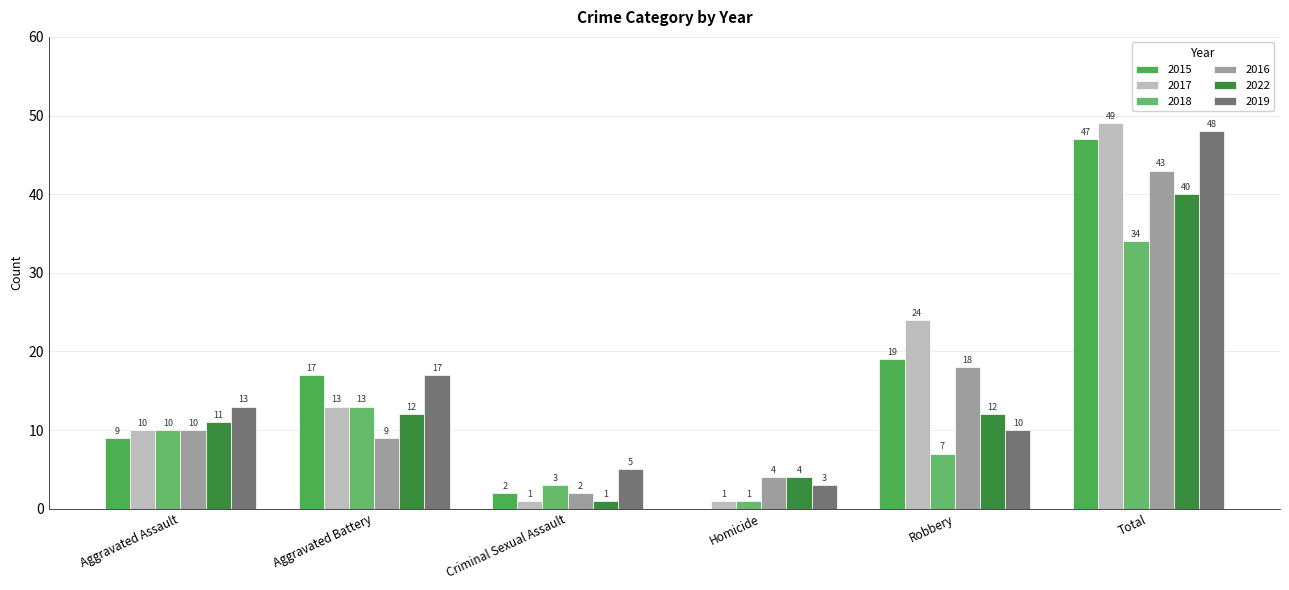

What is the difference between the 2015 values at Aggravated Assault and Criminal Sexual Assault?

7